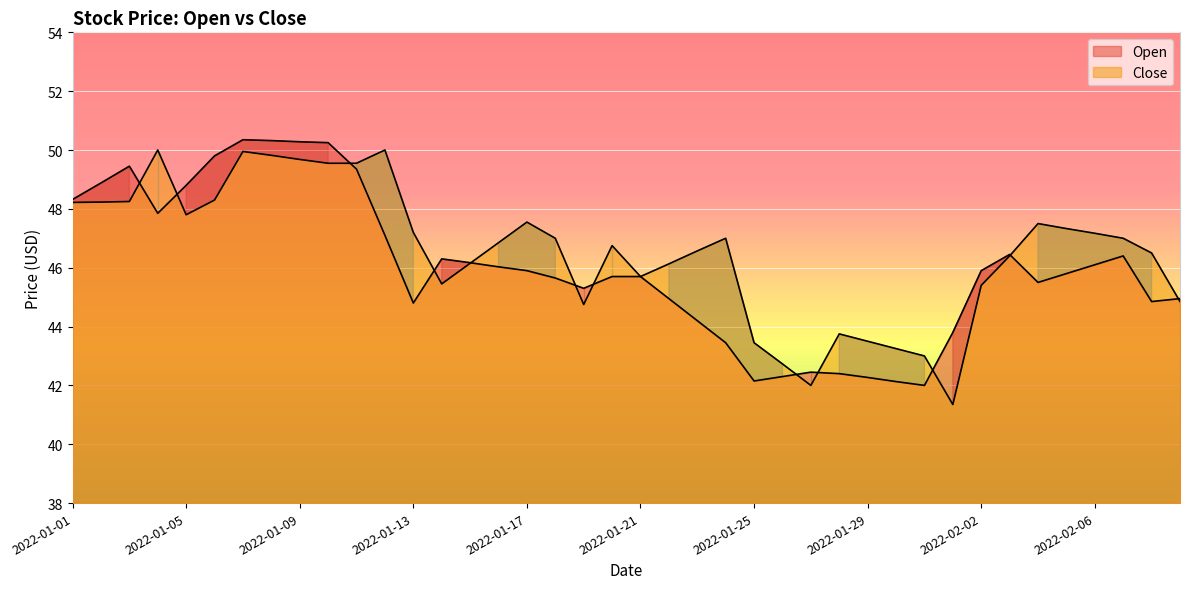

Rank the series by their maximum value, from highest to lowest.

Open, Close